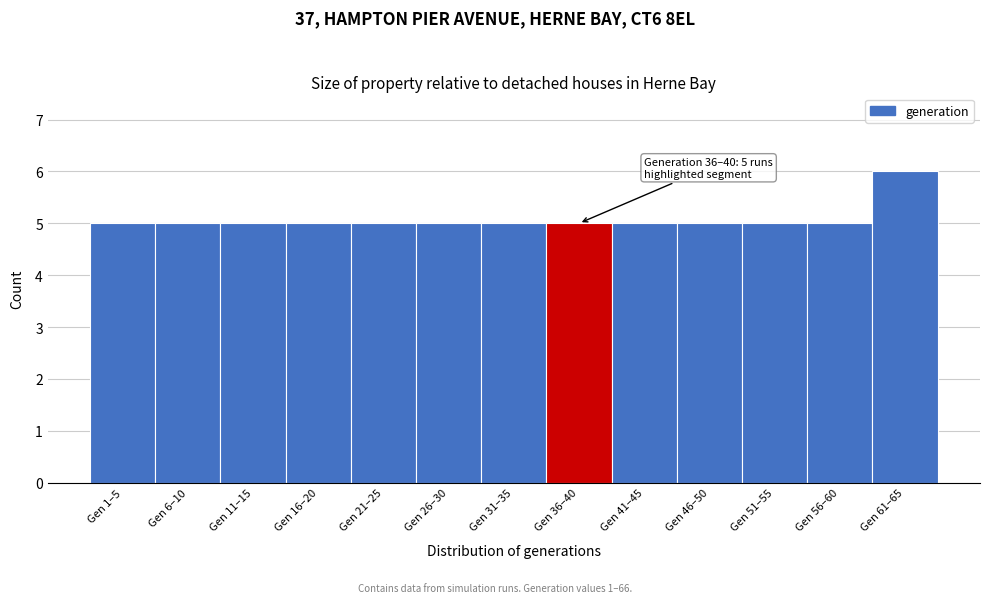

Reading left to right, list all the values displayed in this chart.

5	5	5	5	5	5	5	5	5	5	5	5	6